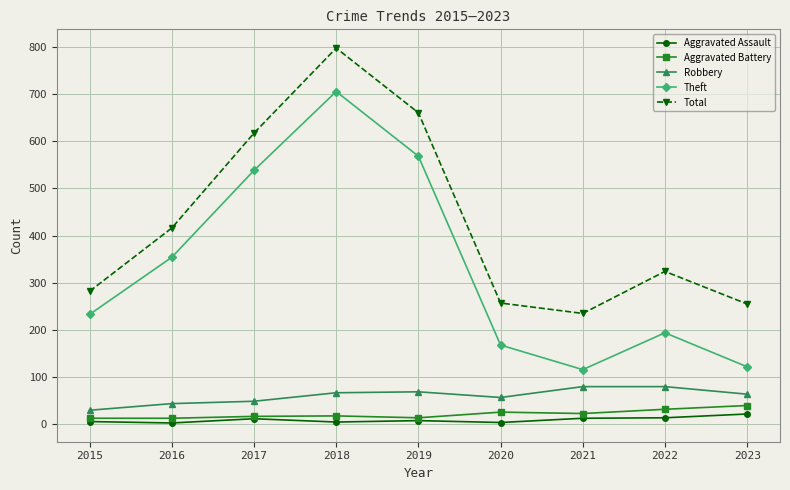

What is the average value of the Theft series?

333